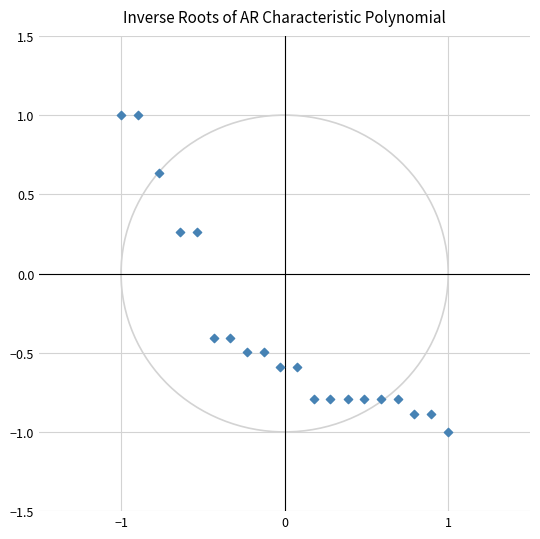

What is the range of Y values (max minus min)?

2.0